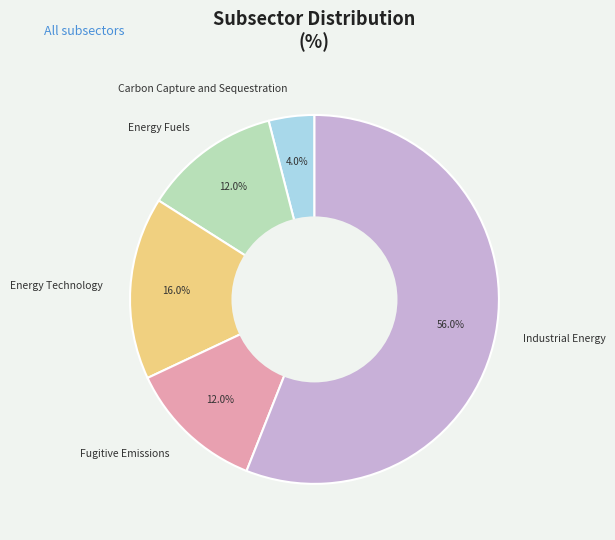

Which has a higher value, Carbon Capture and Sequestration or Energy Fuels?

Energy Fuels